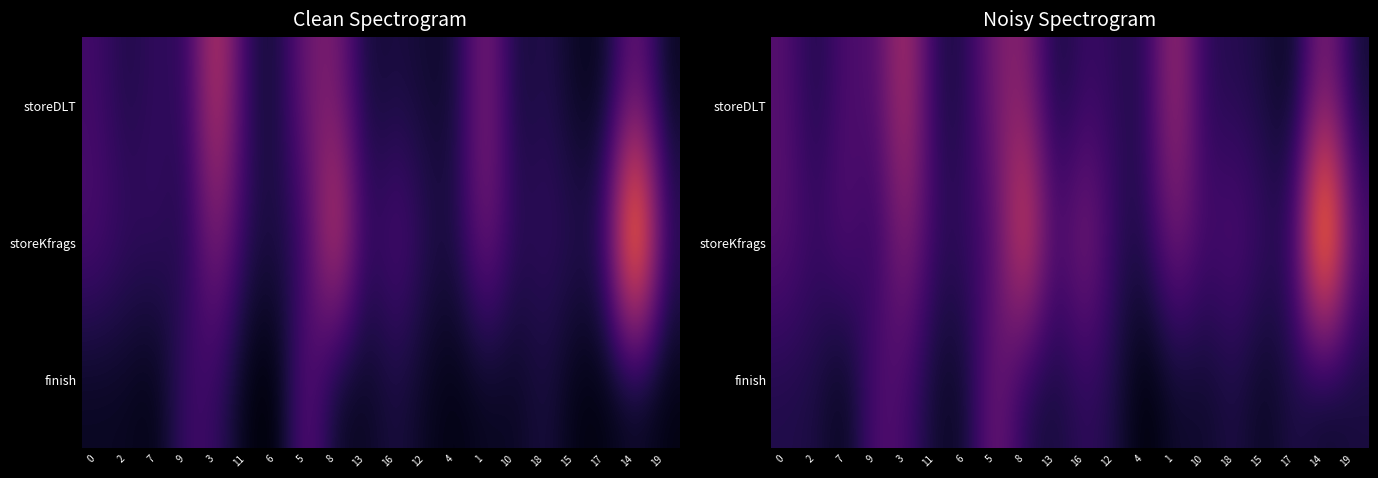

What is the difference between the storeKfrags values at 12 and 16?

7.8